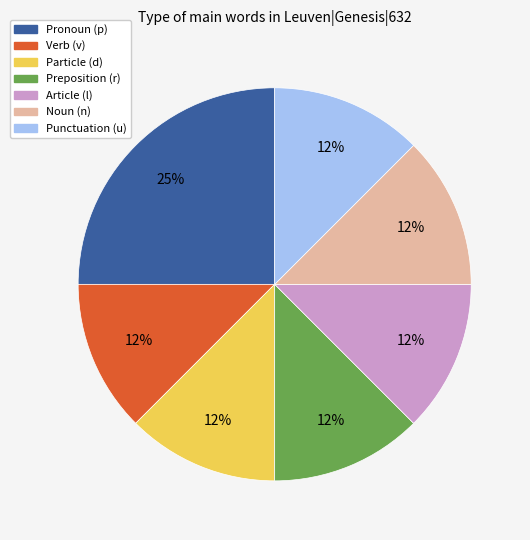

To the nearest percent, what is the average slice percentage?

14%